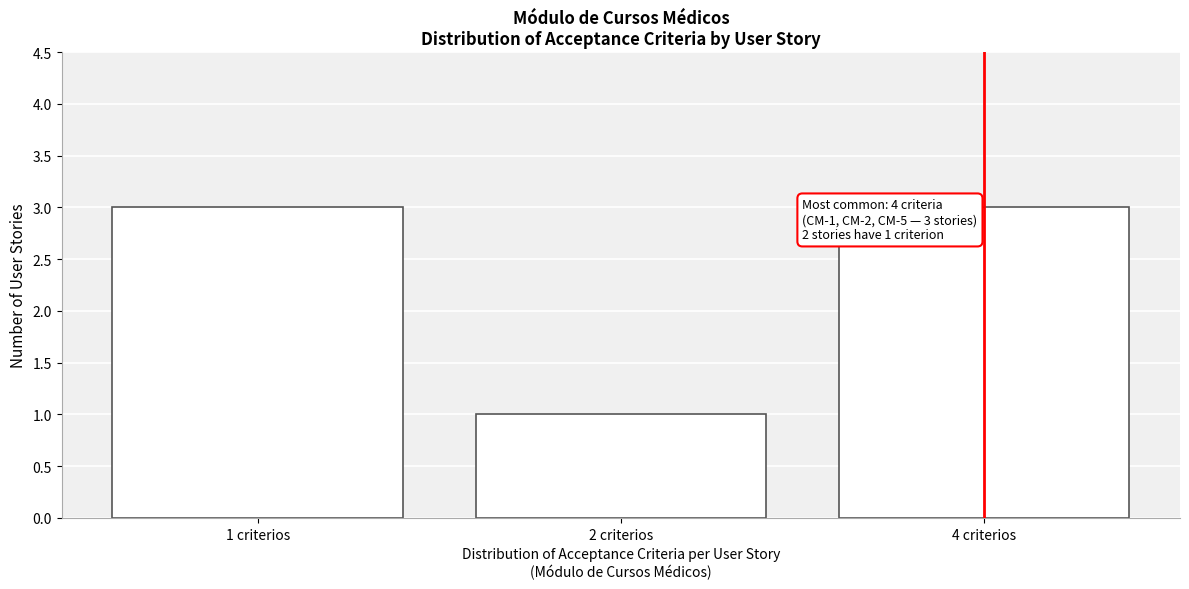

Reading left to right, list all the values displayed in this chart.

3	1	3